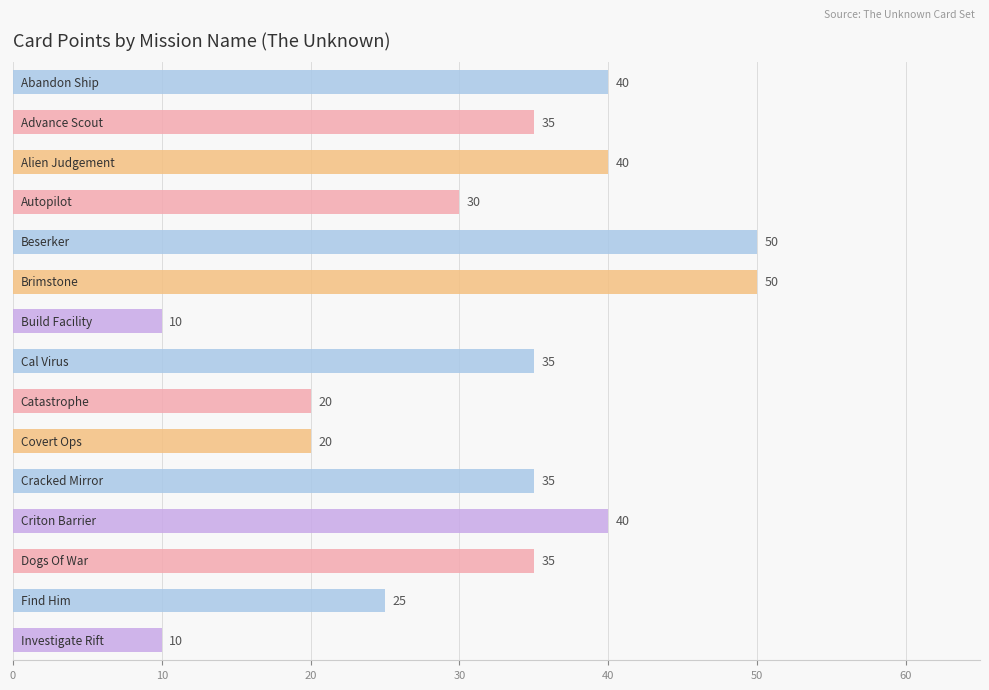

How many data points does each series have?

15